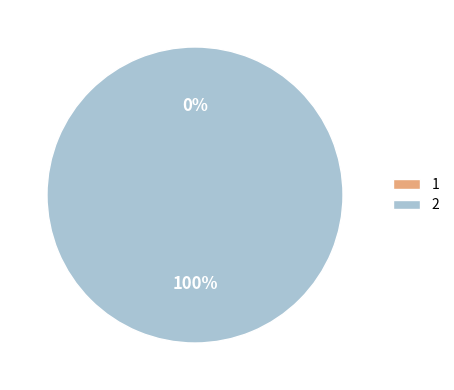

How many slices are in this pie chart?

2